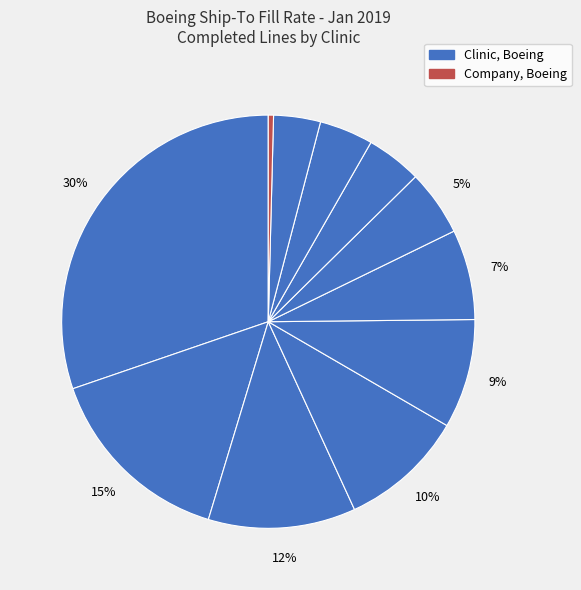

How many slices are in this pie chart?

11